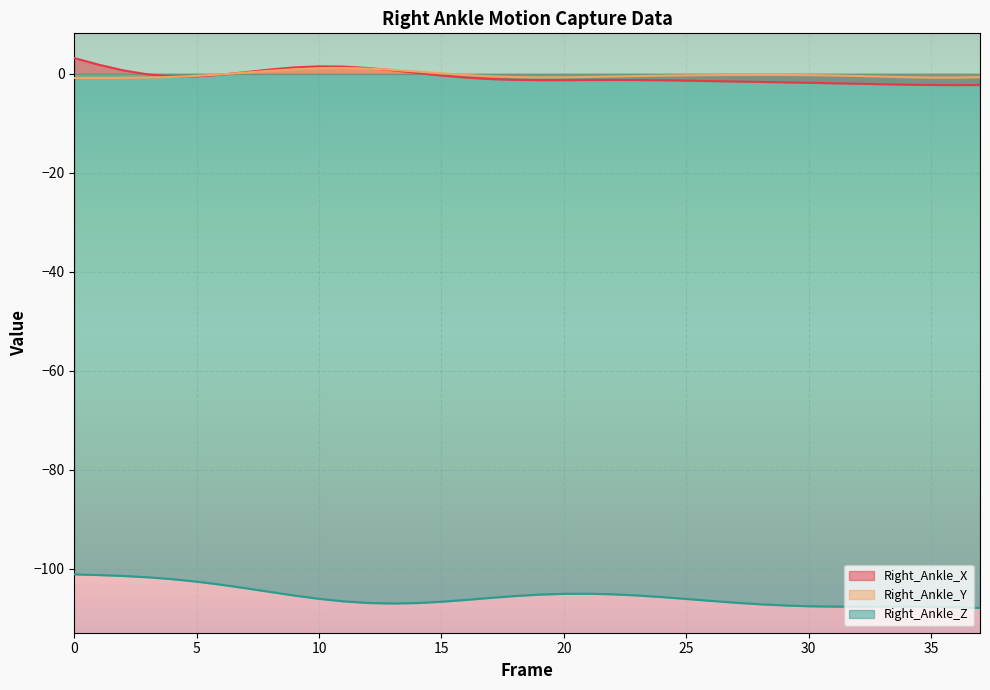

True or false: Right_Ankle_X has more than 1 points higher than both neighbors.

True